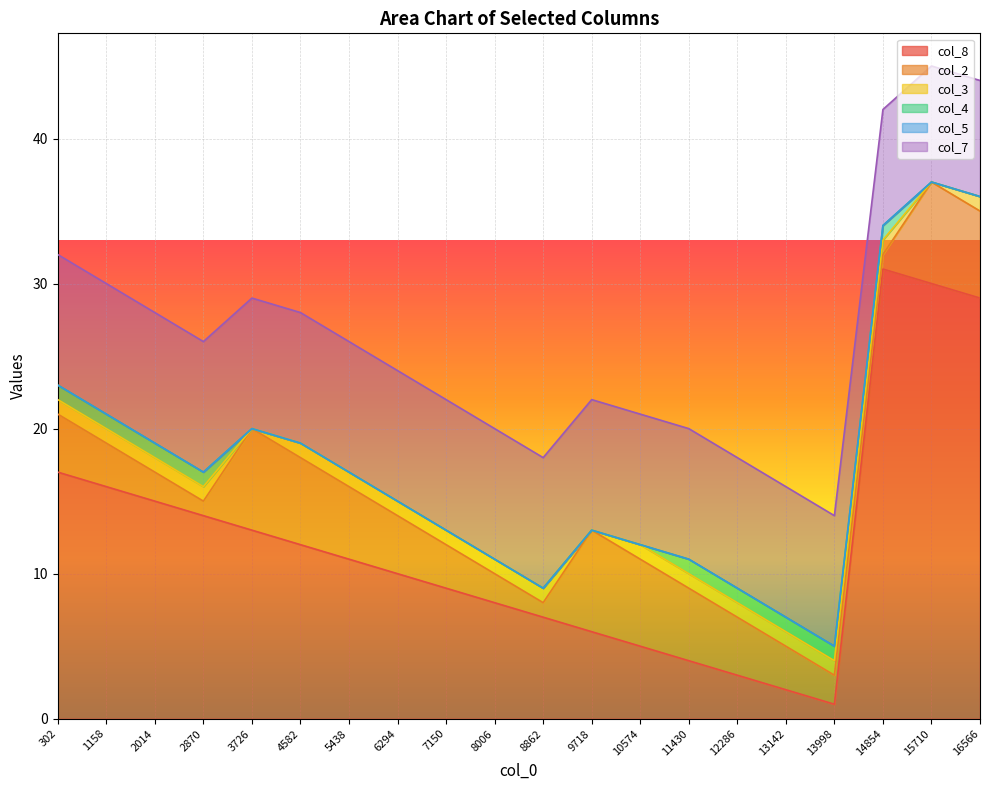

Is the value of col_3 at 12286 greater than the value of col_5 at 2870?

Yes